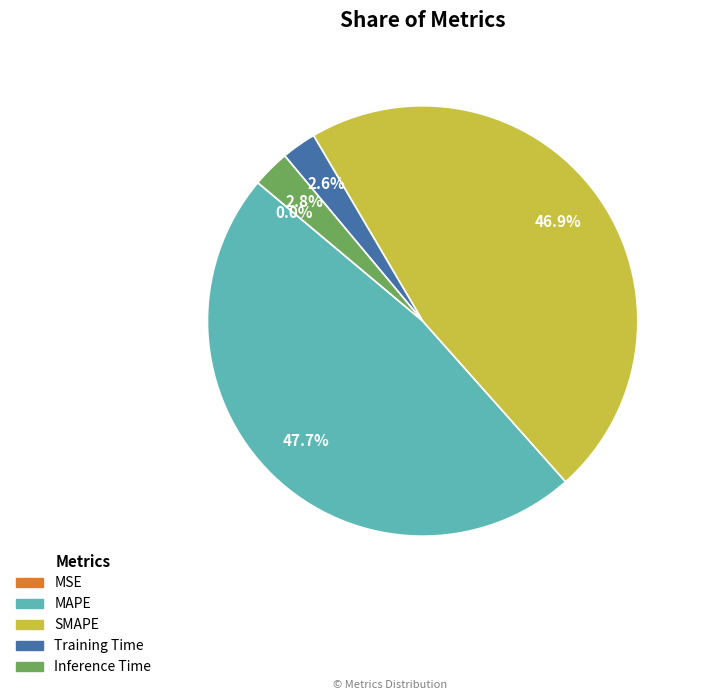

What portion of the pie excludes SMAPE?

53.1%